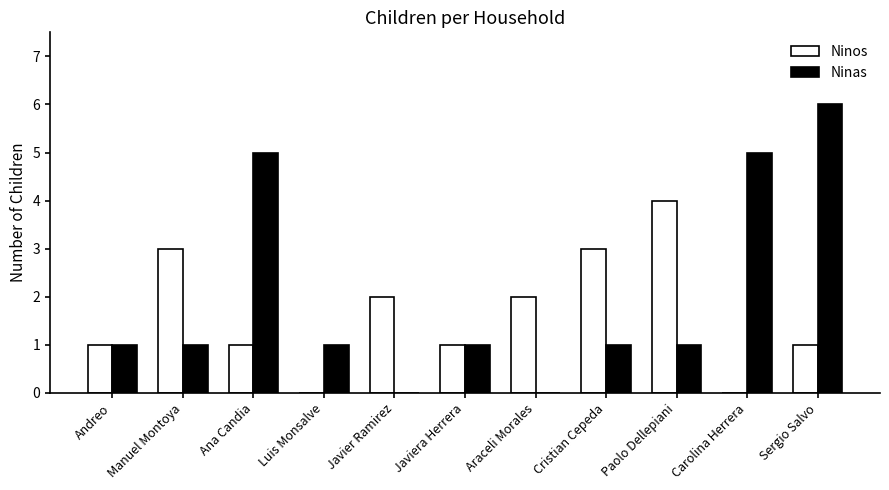

What is the average value of the Ninos series?

2